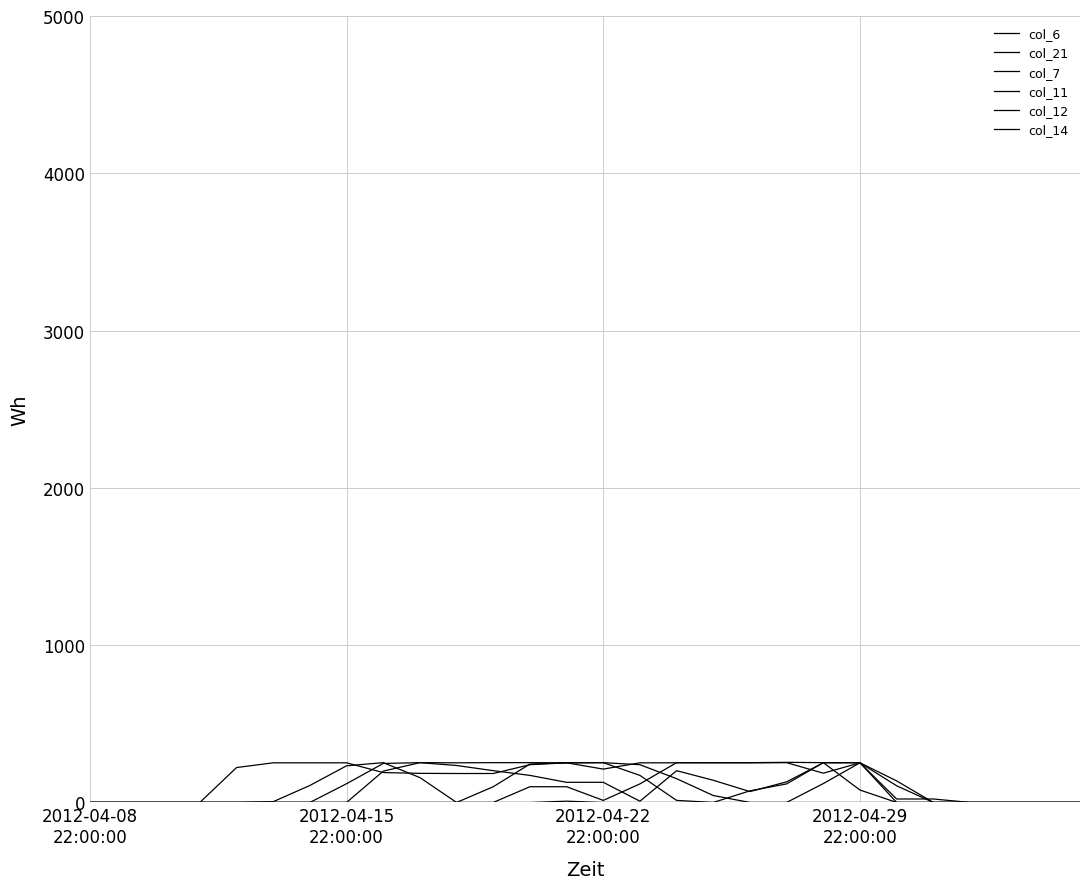

Which category has the highest value in the col_7 series?

2012-04-22 22:00:00